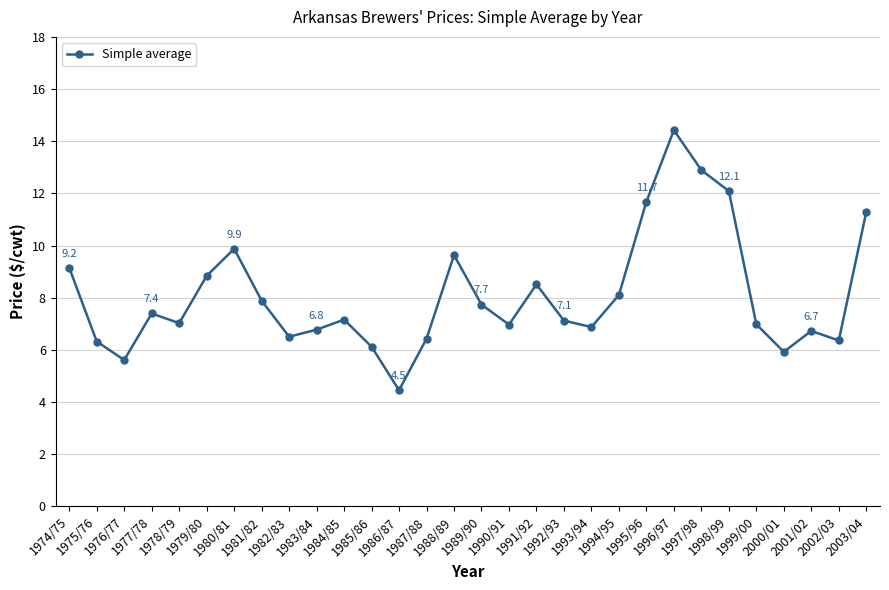

How many points are higher than both their immediate neighbors (excluding endpoints)?

7